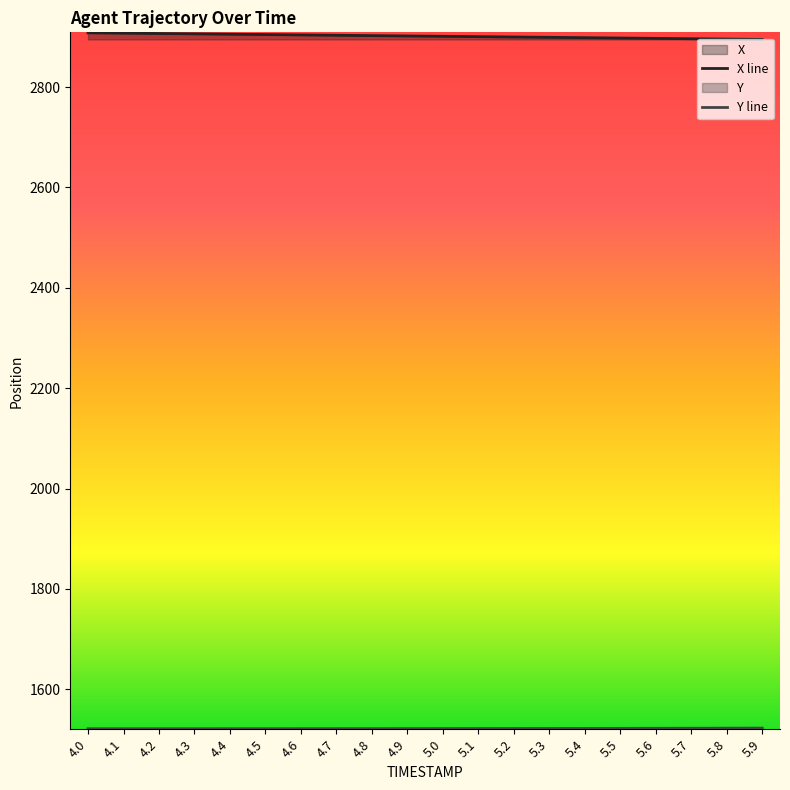

What is the difference between the second highest and minimum values in the X line series?

12.5